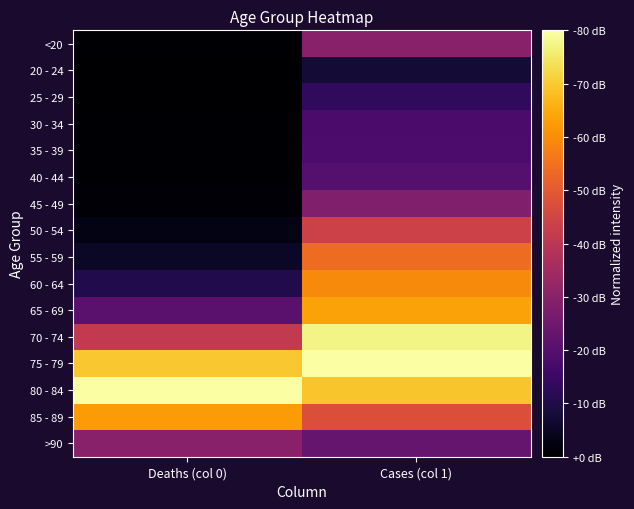

Count the number of data series in this chart.

16